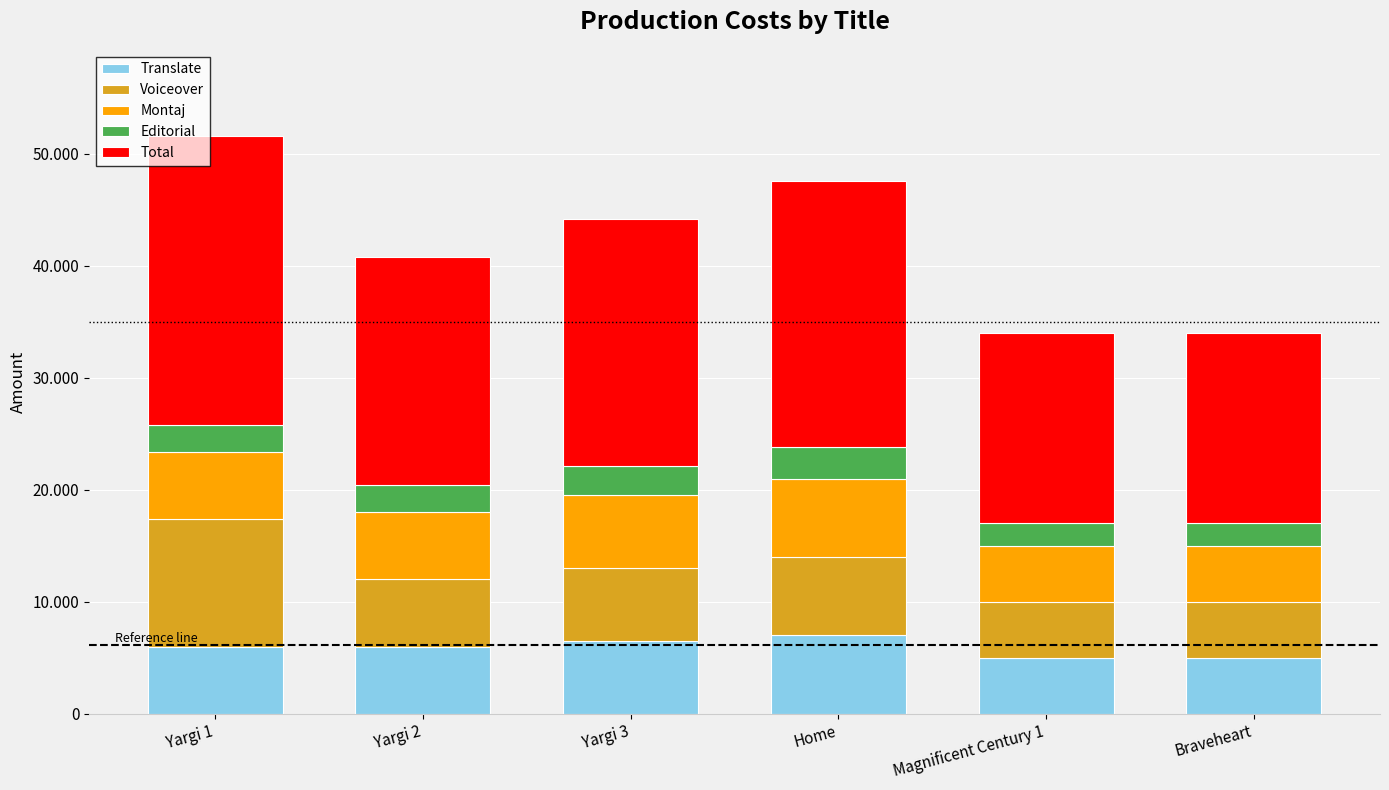

What is the difference between the second highest and minimum values in the Translate series?

1500